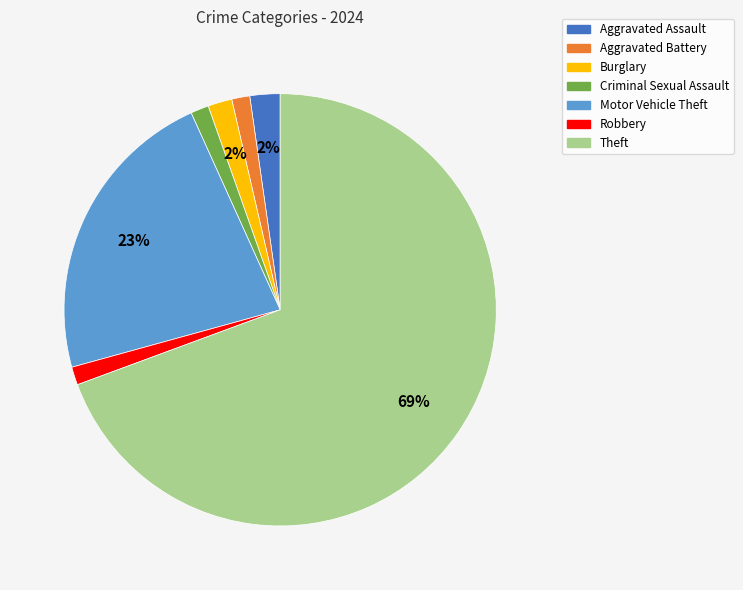

What percentage is the Aggravated Battery slice, to the nearest percent?

1%